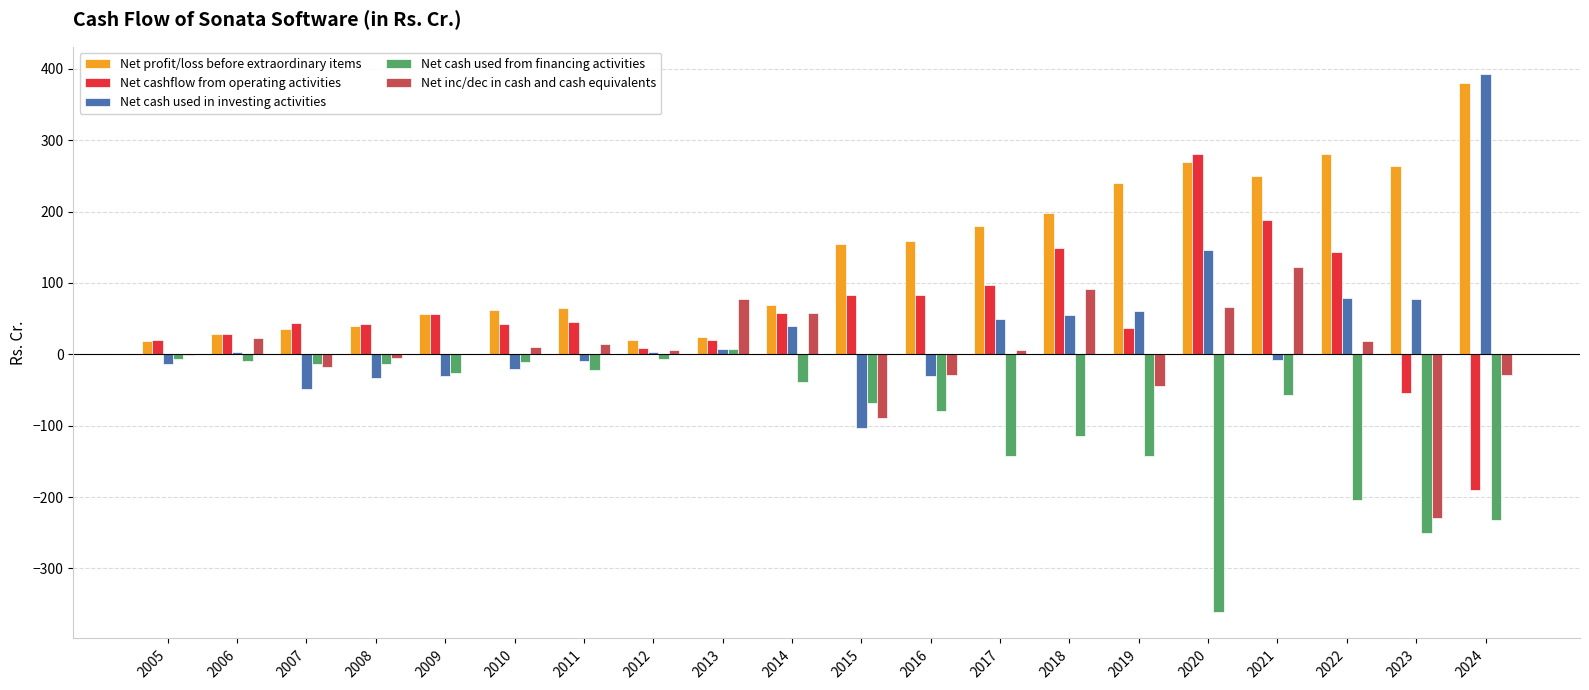

How many values in Net cashflow from operating activities are above zero?

18